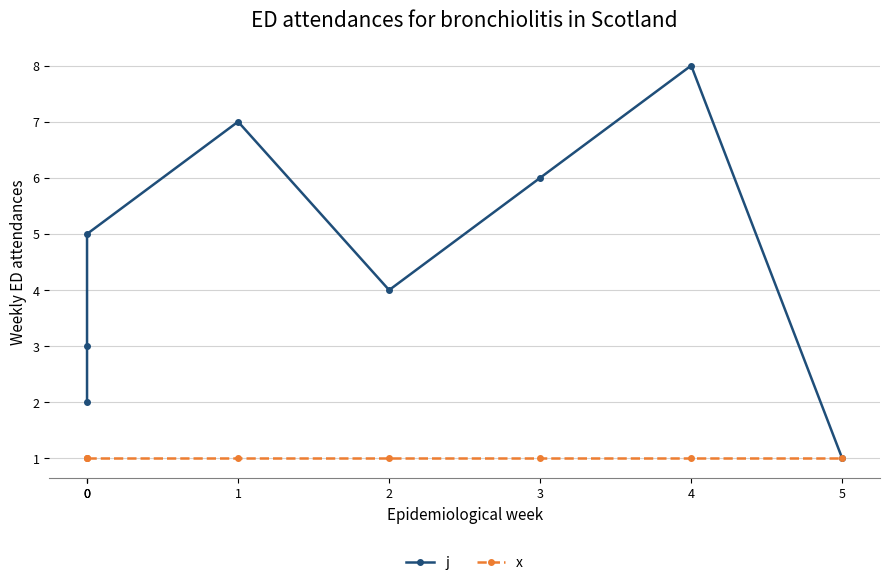

At how many categories does at least one series exceed 6?

2